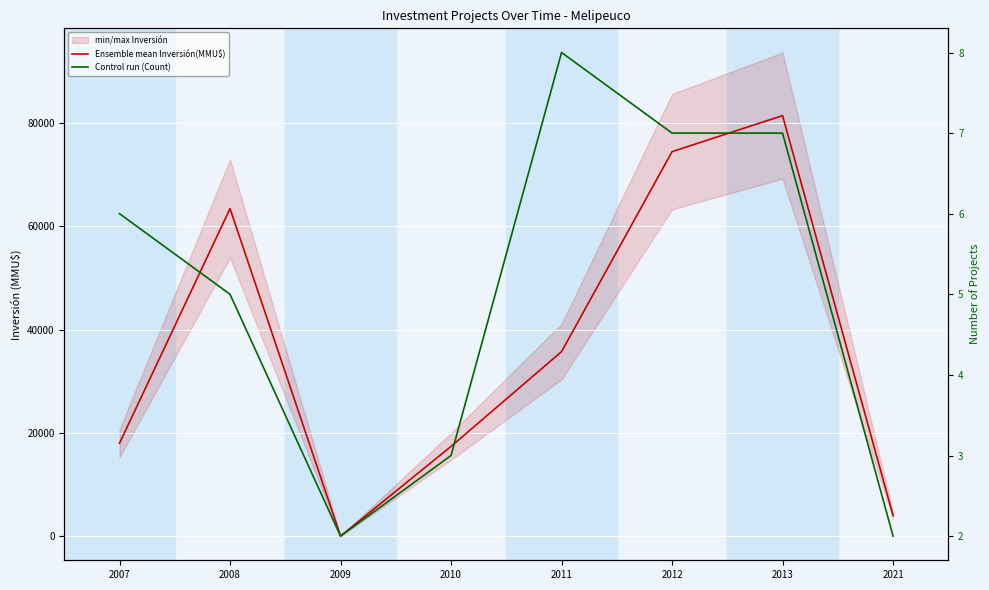

What is the difference between the highest and lowest values at 2012?

74413